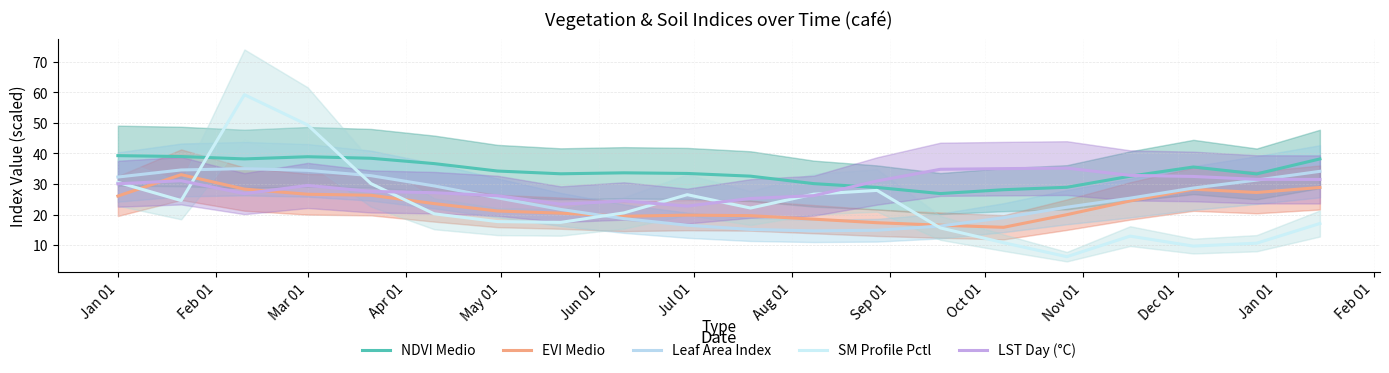

Which has a higher value, Apr 01 or Oct 01?

Apr 01